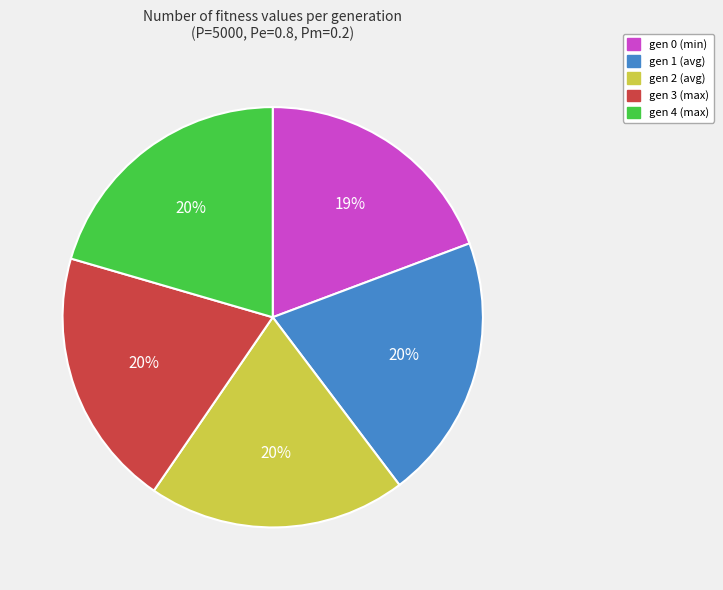

True or false: gen 1 accounts for 32% of the total.

False